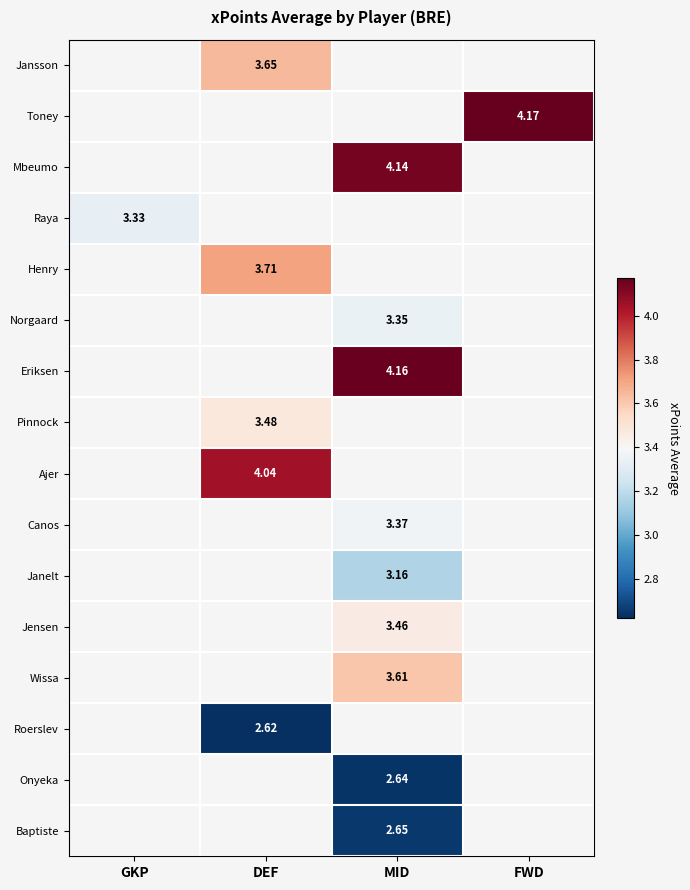

Which category has the highest value across all series?

FWD